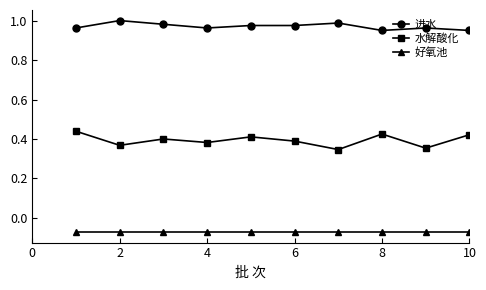

True or false: 好氧池 and 进水 cross at least once.

False